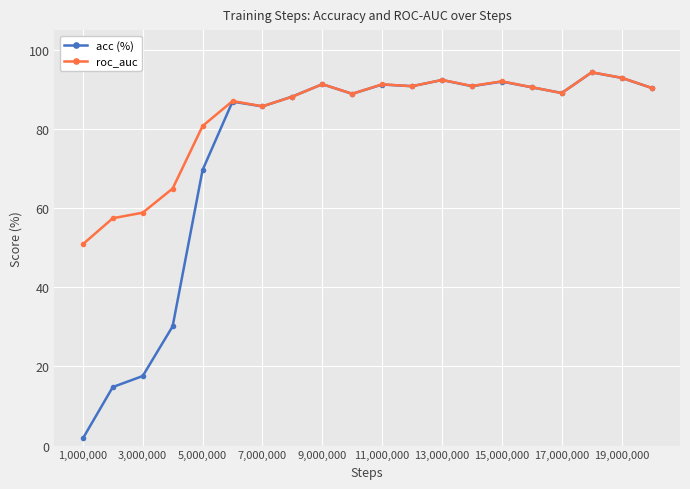

How many distinct data groups are displayed?

2